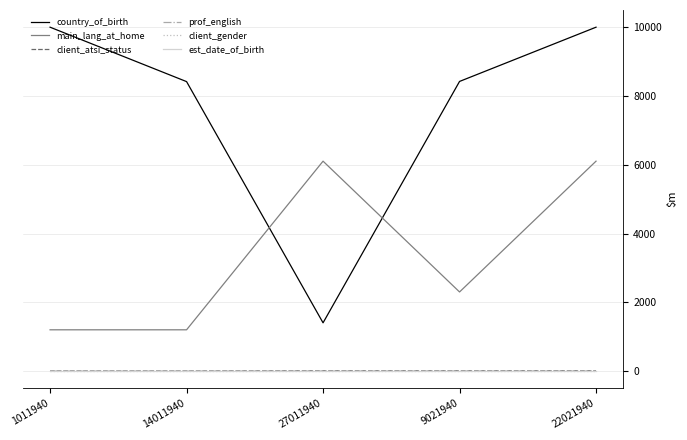

True or false: prof_english has a value of 1 at 22021940.

True